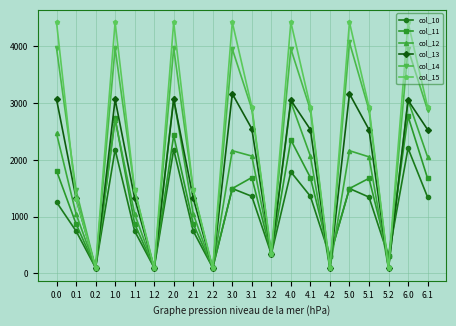

How many data points in col_15 are above 2936?

11